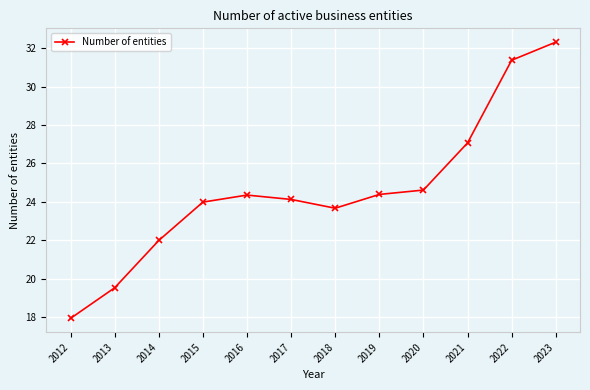

Reading left to right, what are all the values shown in this chart?

17.9	19.5	22.0	24.0	24.4	24.1	23.7	24.4	24.6	27.1	31.4	32.3